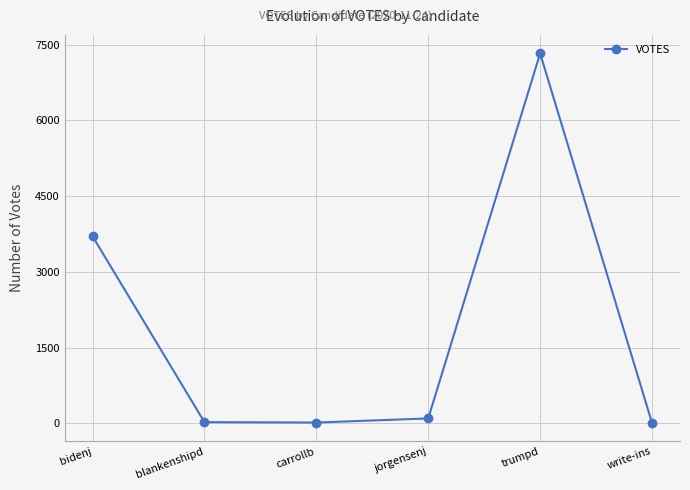

What is the sum of all values?

11165